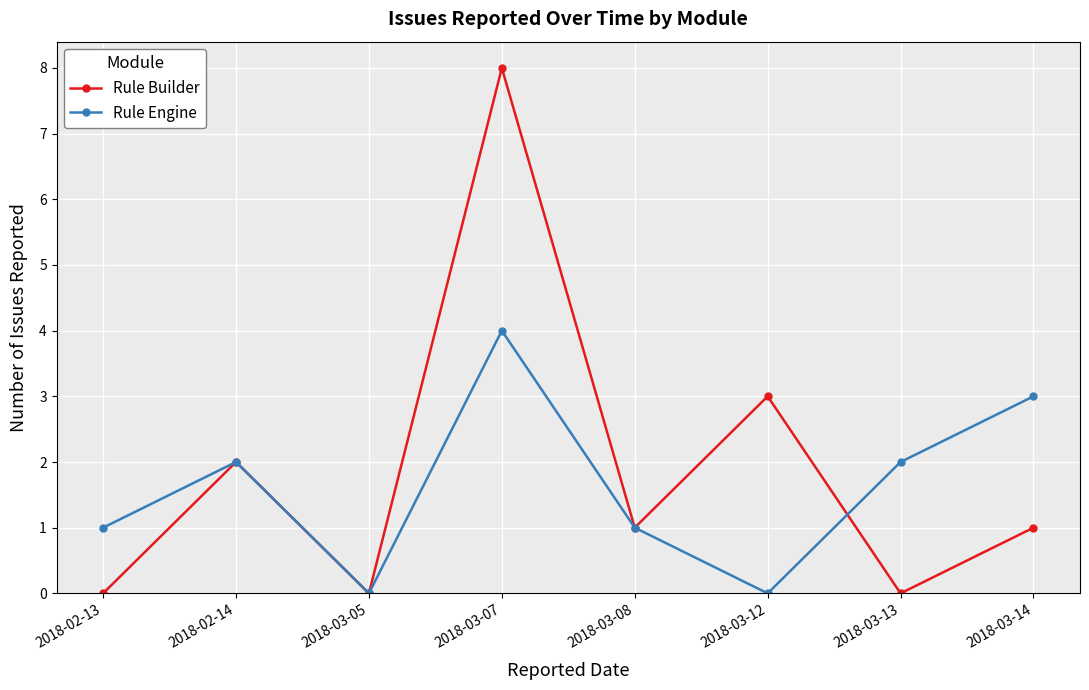

At 2018-02-13, list the series in order from largest to smallest.

Rule Engine, Rule Builder